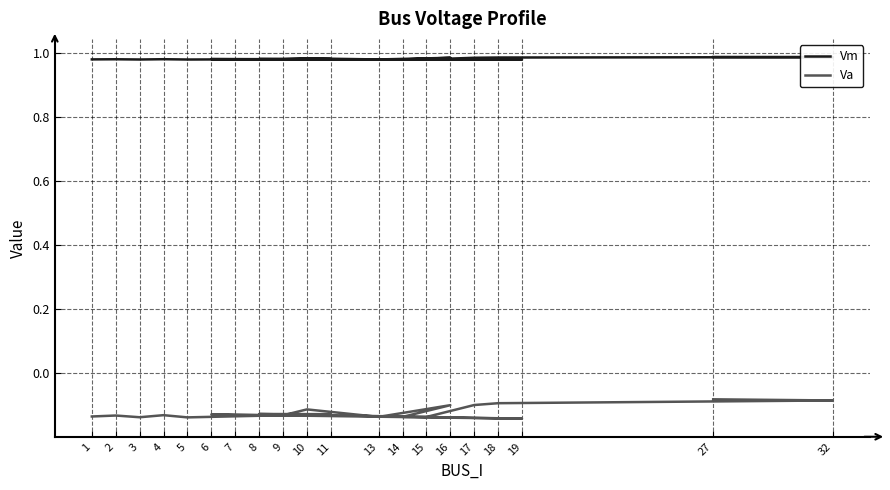

At which label is Va closest to 0?

27